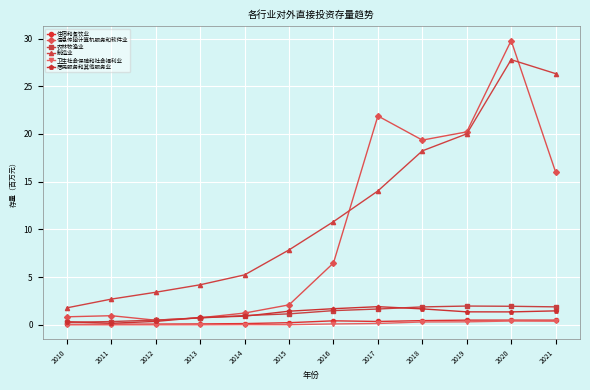

At which category is the sum across all series the highest?

2020